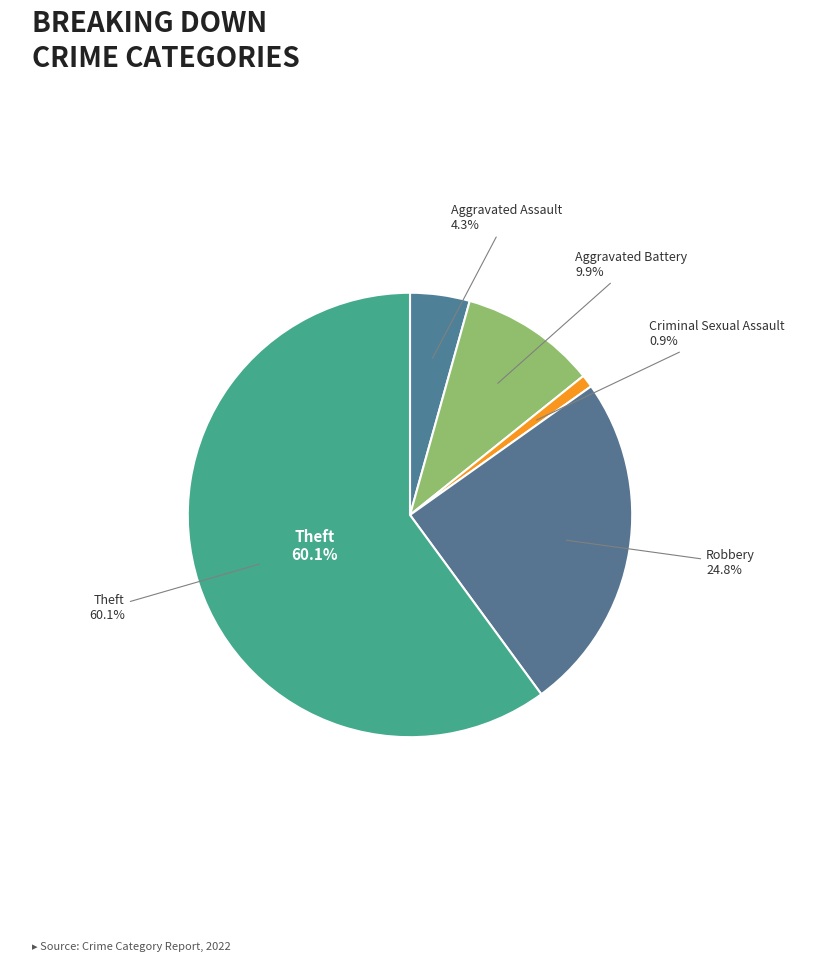

What is the ratio of the value at Aggravated Battery to the value at Theft?

0.2